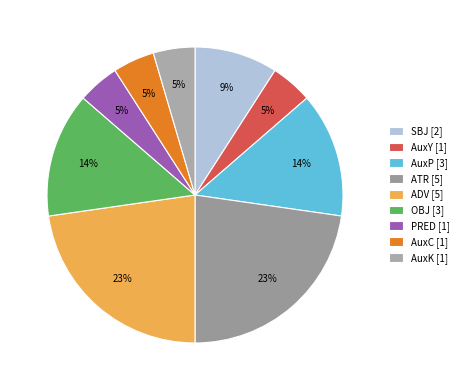

What is the ratio of the value at ATR to the value at PRED?

5.0